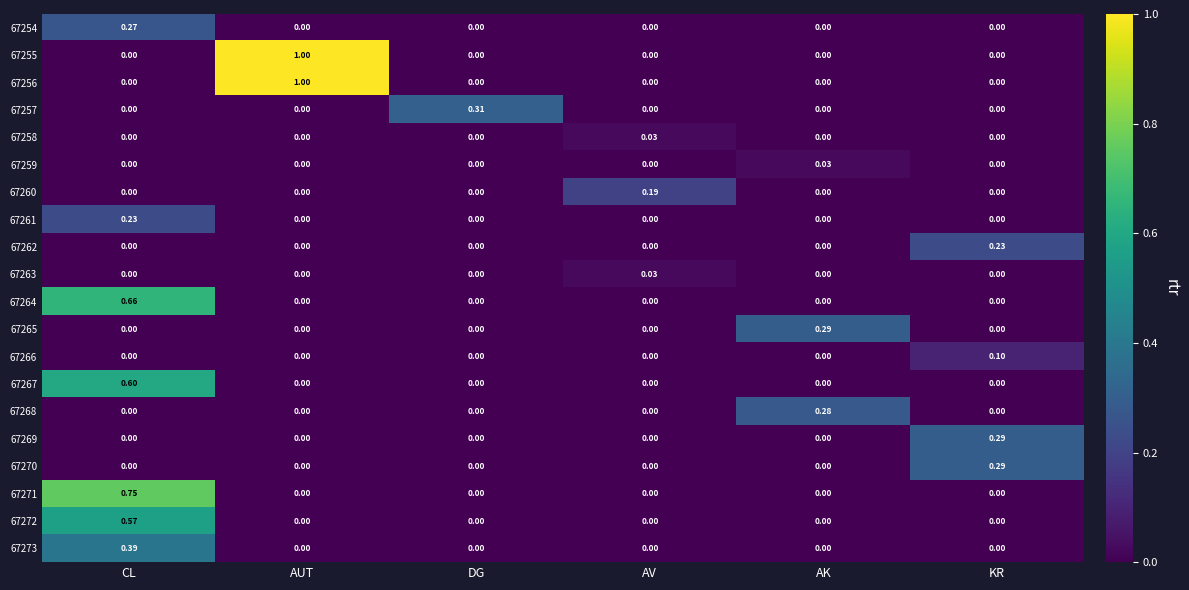

At which category is the sum across all series the highest?

CL